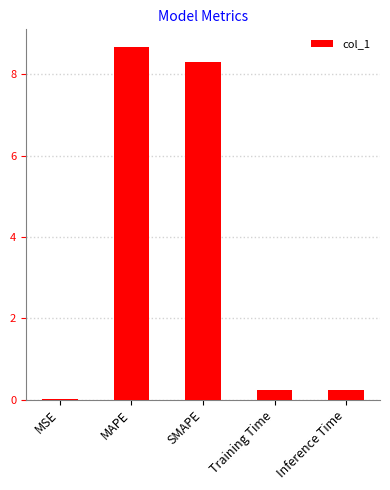

What is the maximum value shown in the chart?

8.7